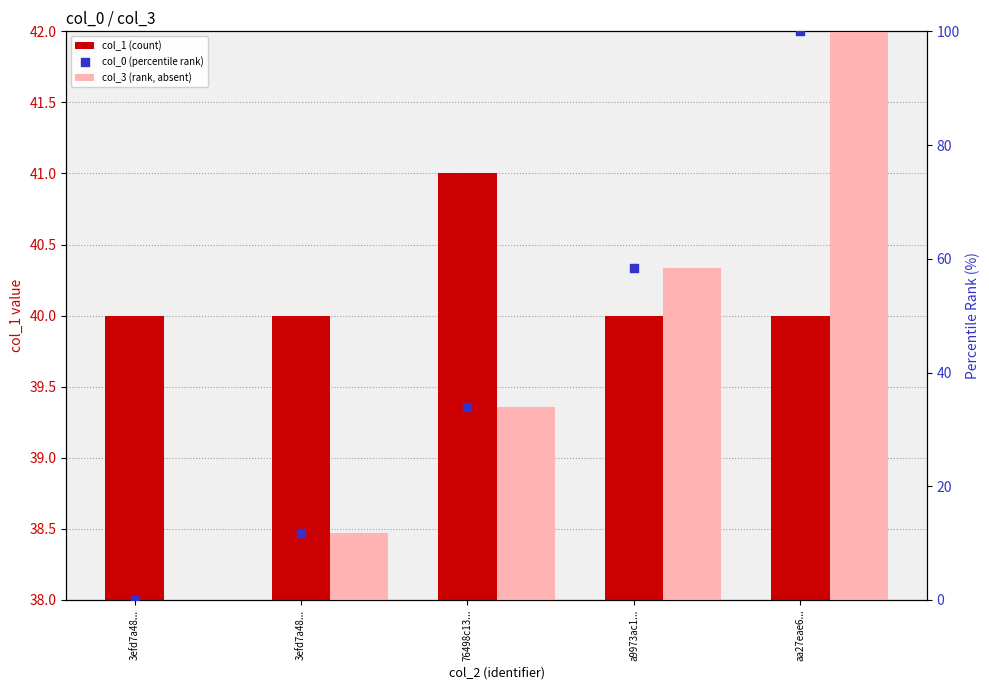

At how many categories does at least one series exceed 57?

2